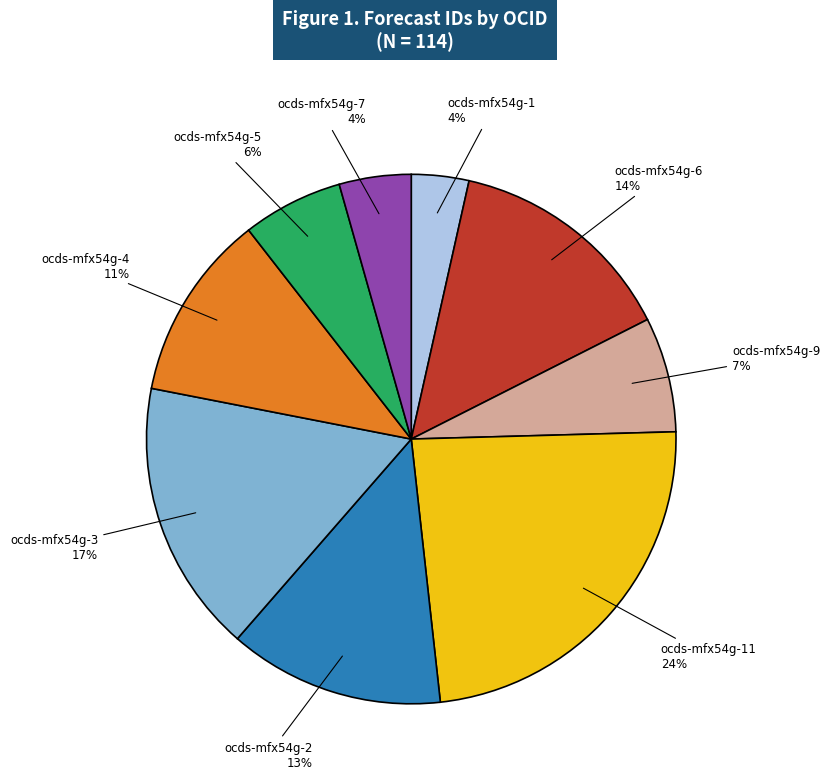

Does ocds-mfx54g-11 represent more than half of the total?

No